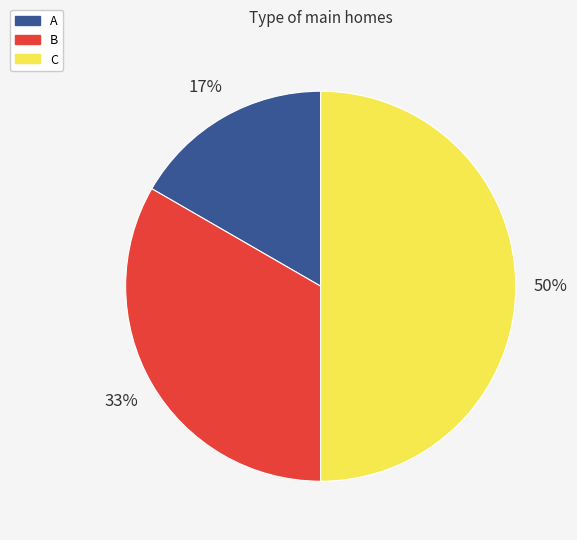

Approximately how many times larger is the value at B compared to C?

0.7